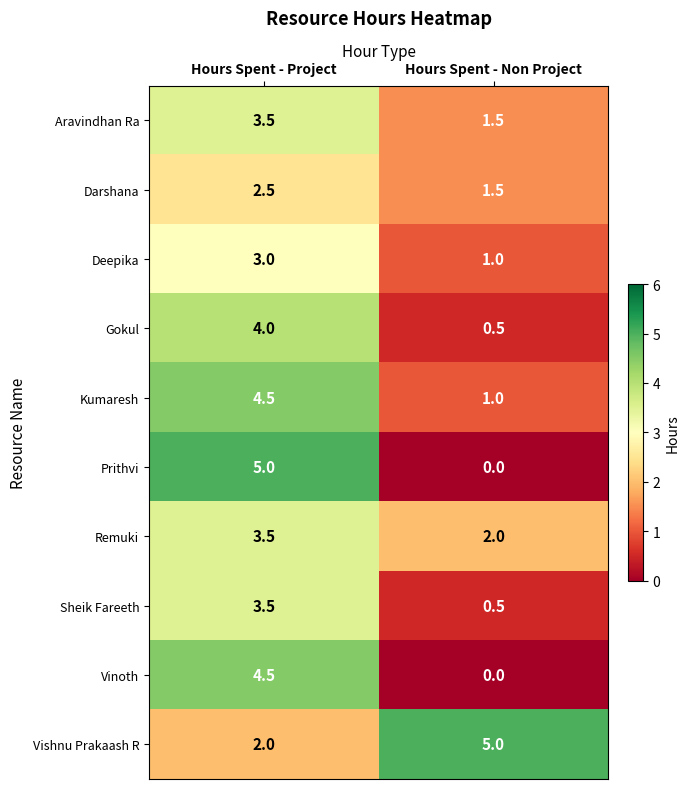

What is the difference between the highest and lowest values at Hours Spent - Project?

3.0